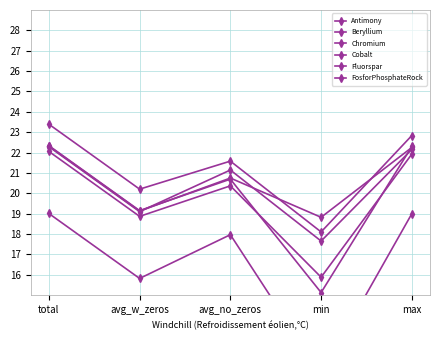

True or false: Antimony and Fluorspar intersect in this chart.

False